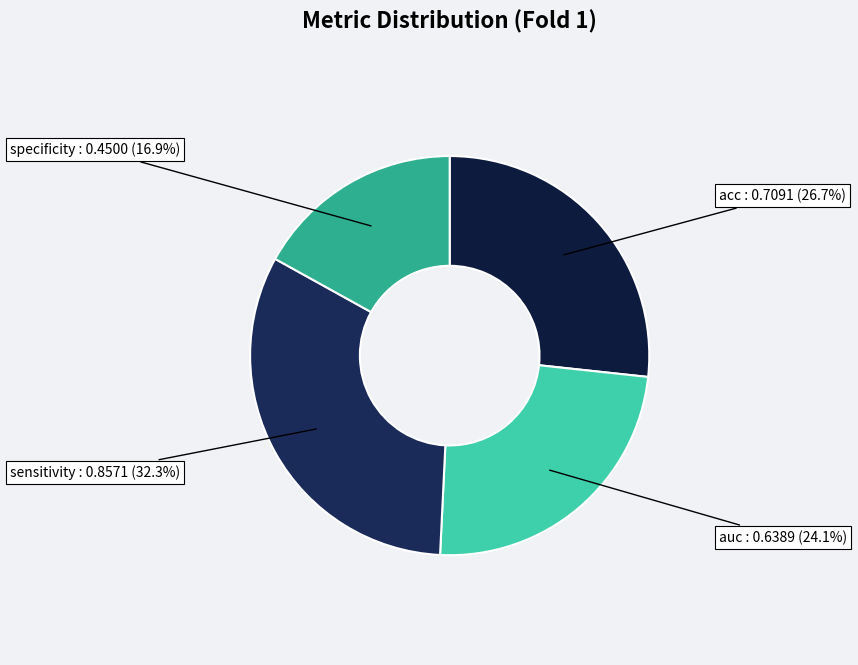

How much of the chart is everything except acc?

73.3%